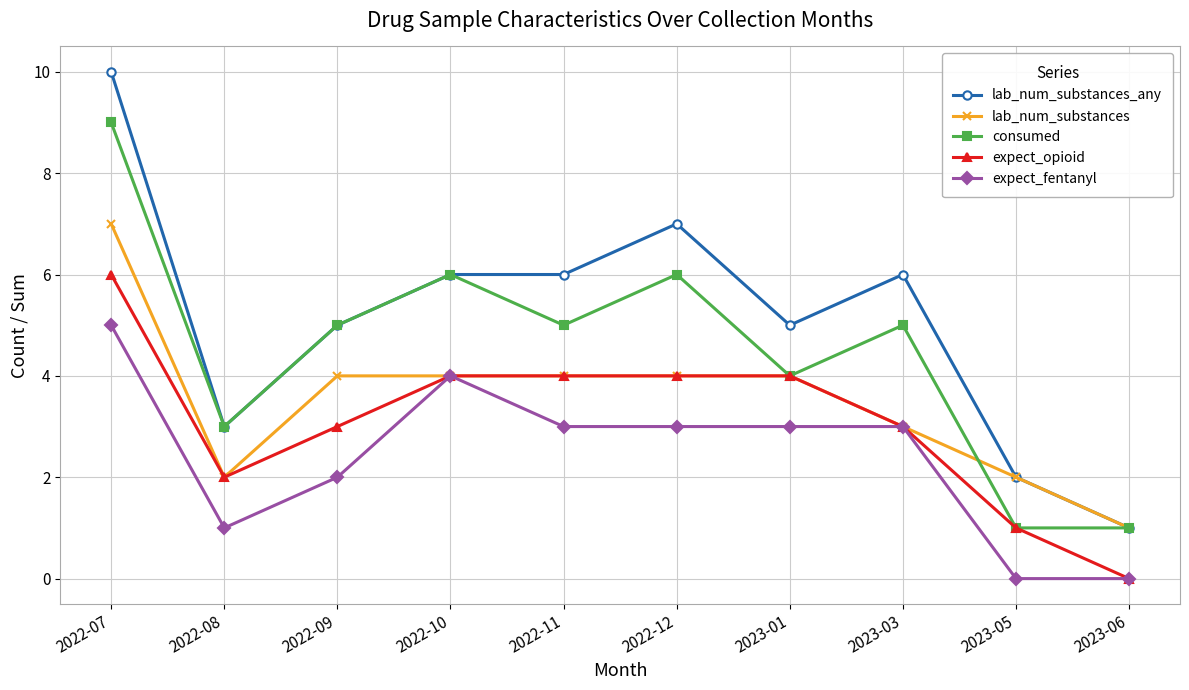

What is the label of the 6th point from the left?

2022-12